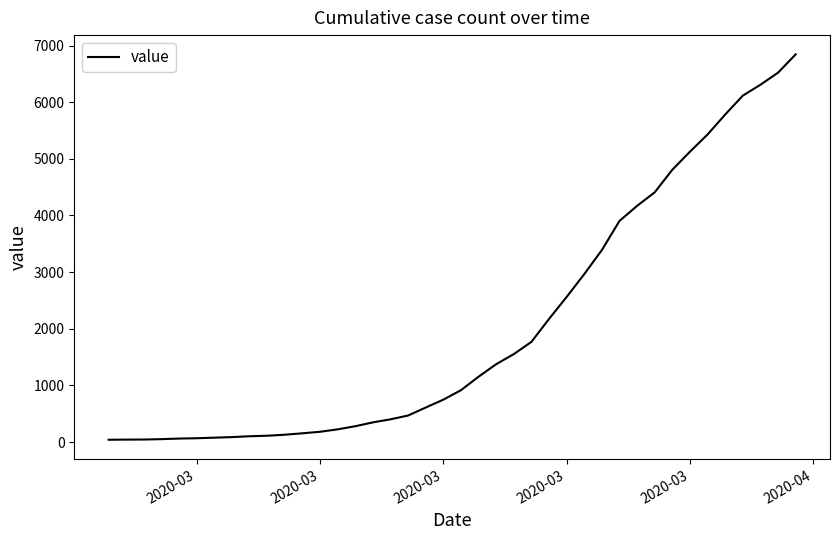

What is the maximum value shown in the chart?

6844